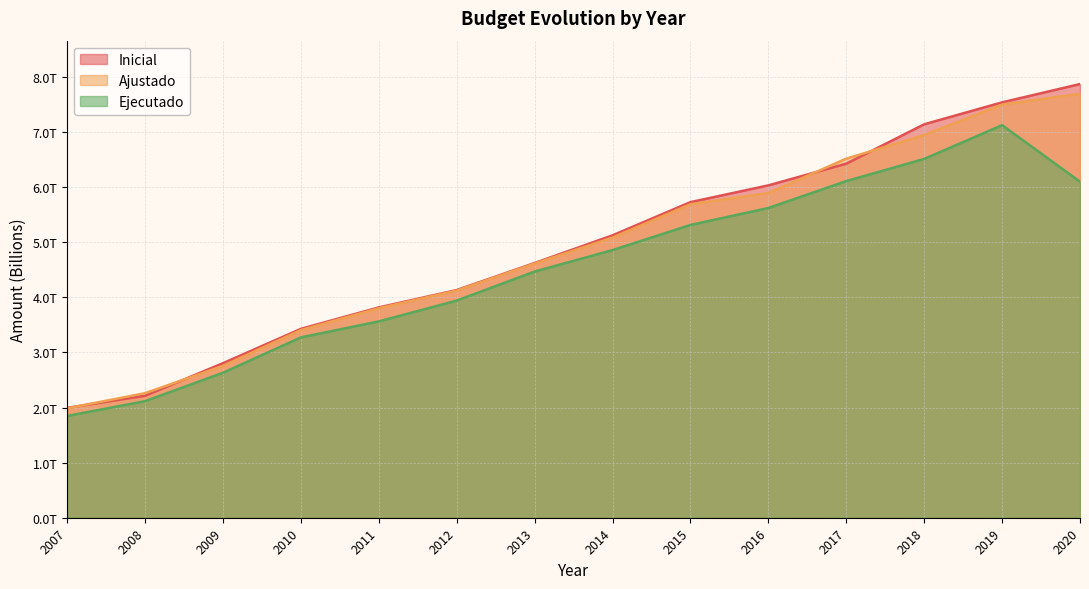

Does the chart have visible grid lines?

Yes